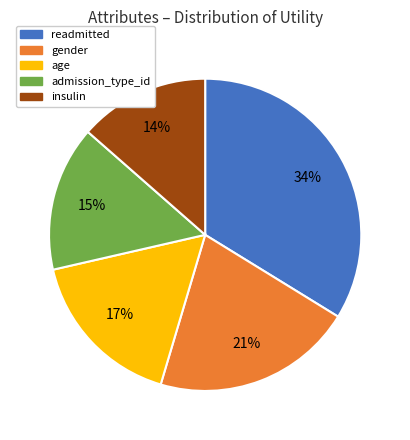

Do gender and age together represent more than half of the pie?

No